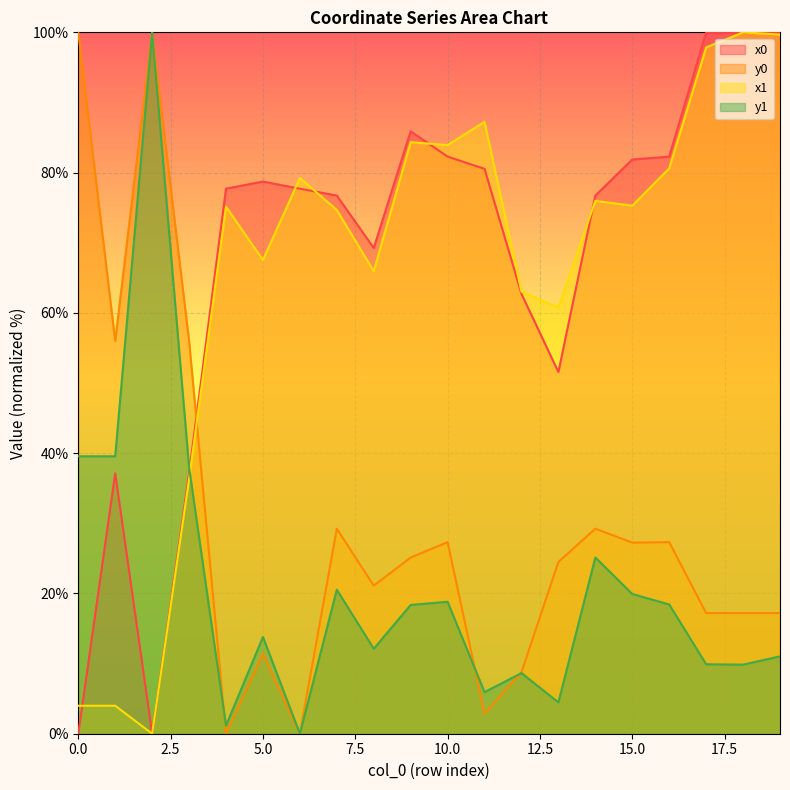

Which series has the largest total across all categories?

x0